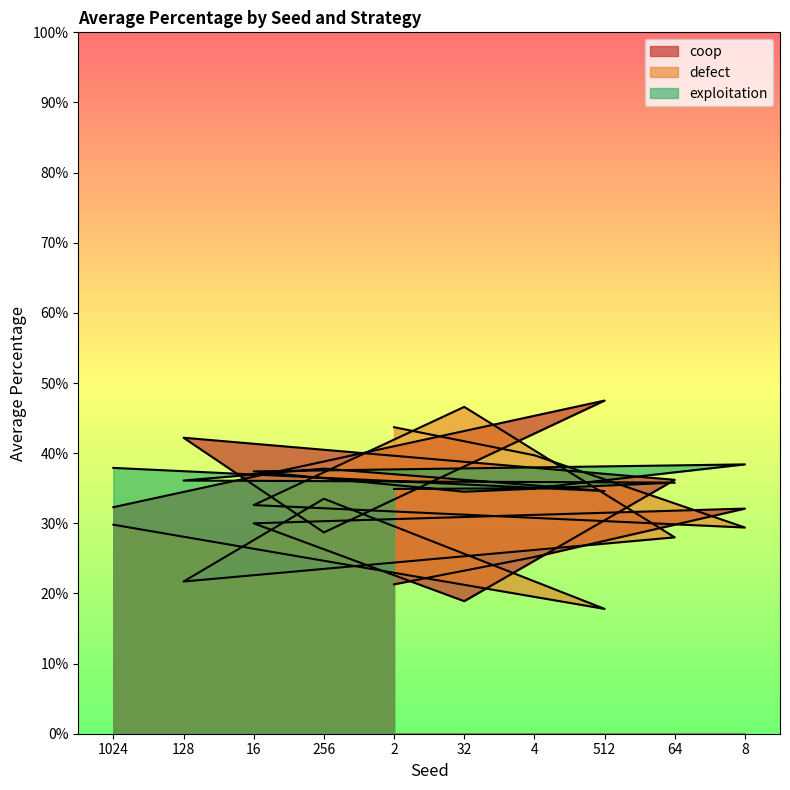

Where is the first local maximum for defect?

32